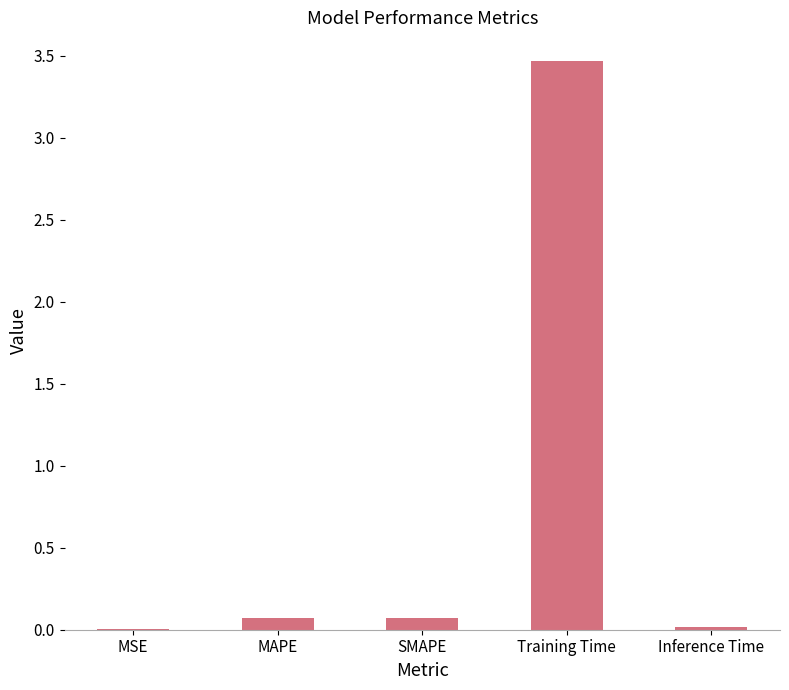

Are the bars horizontal?

No